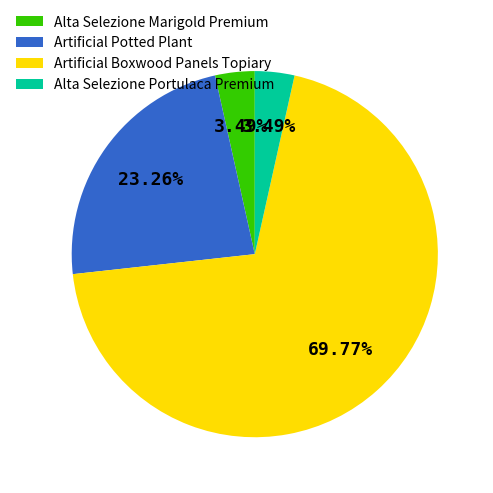

What is the ratio of the value at Artificial Boxwood Panels Topiary to the value at Alta Selezione Portulaca Premium?

20.0